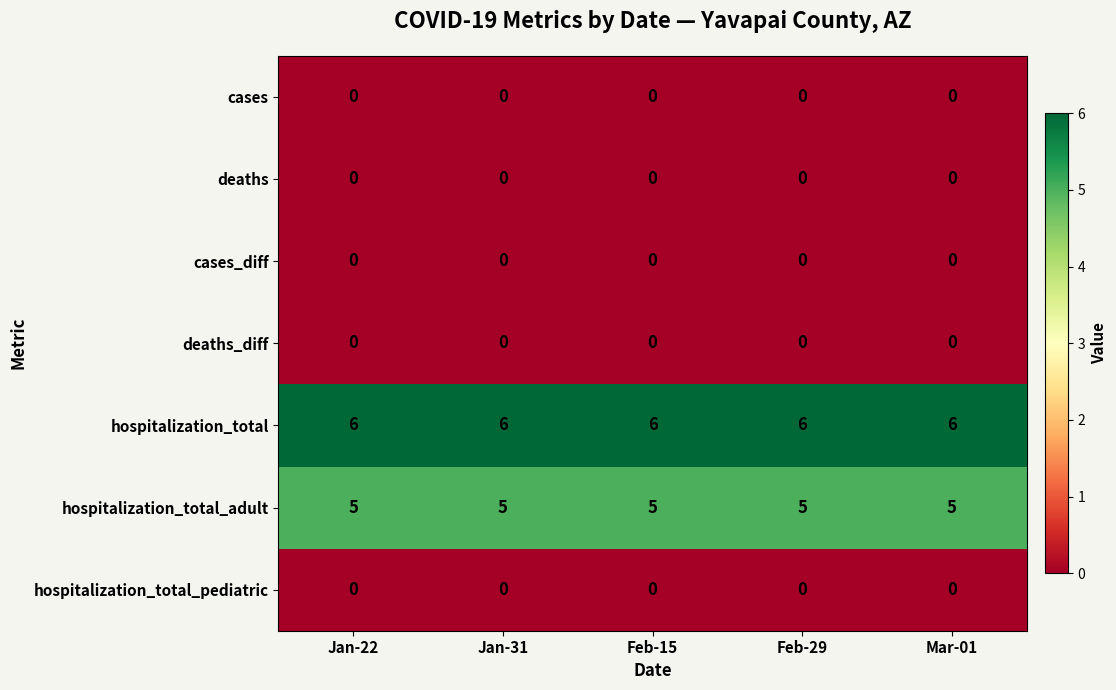

True or false: hospitalization_total_adult has a value of 2 at Feb-29.

False